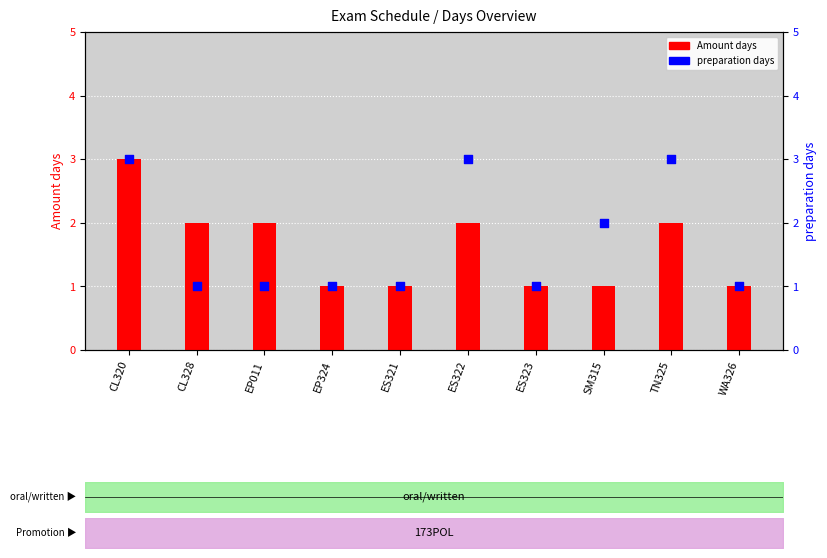

Which series reaches the minimum Y coordinate?

Amount days